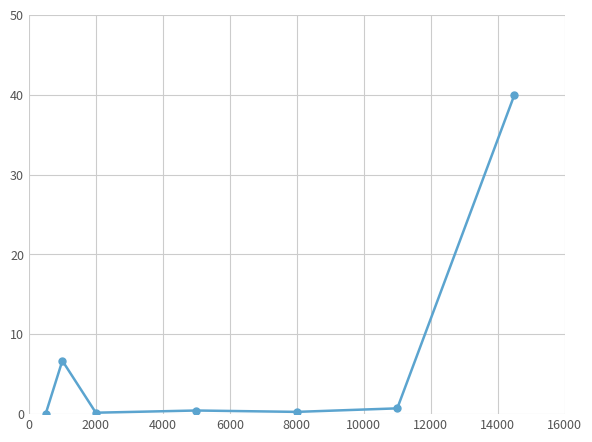

What is the sum of all values?

48.3